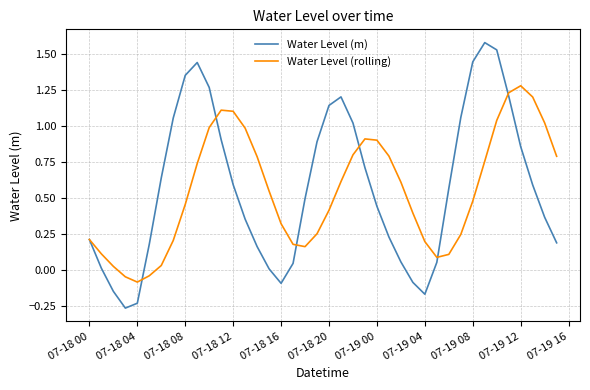

What is the maximum value shown in the chart?

1.6